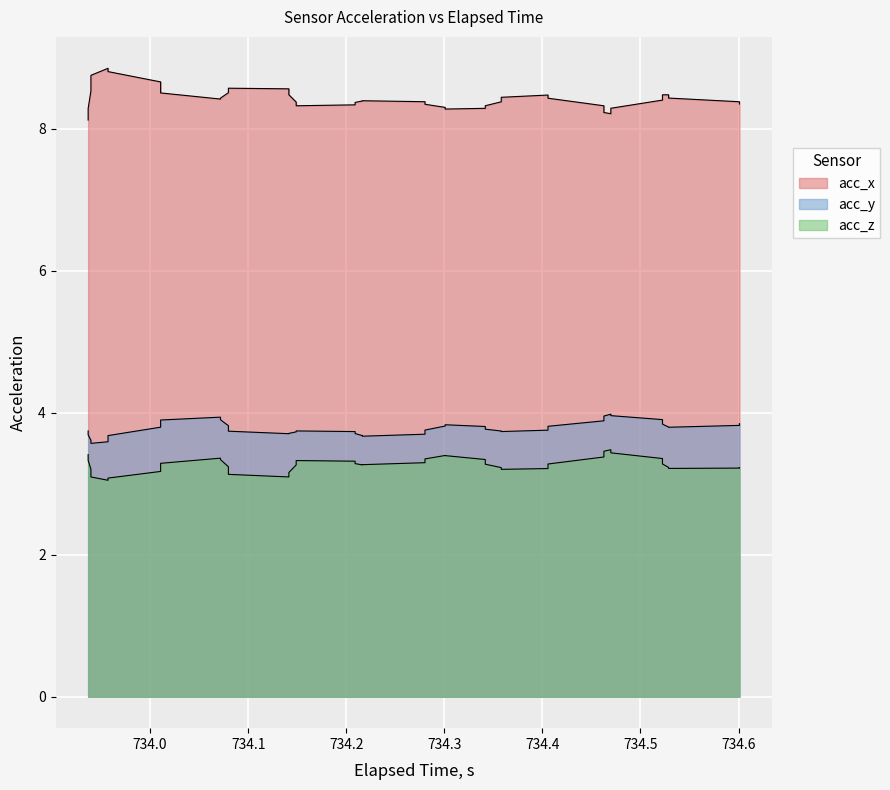

How many categories are shown in the chart?

40